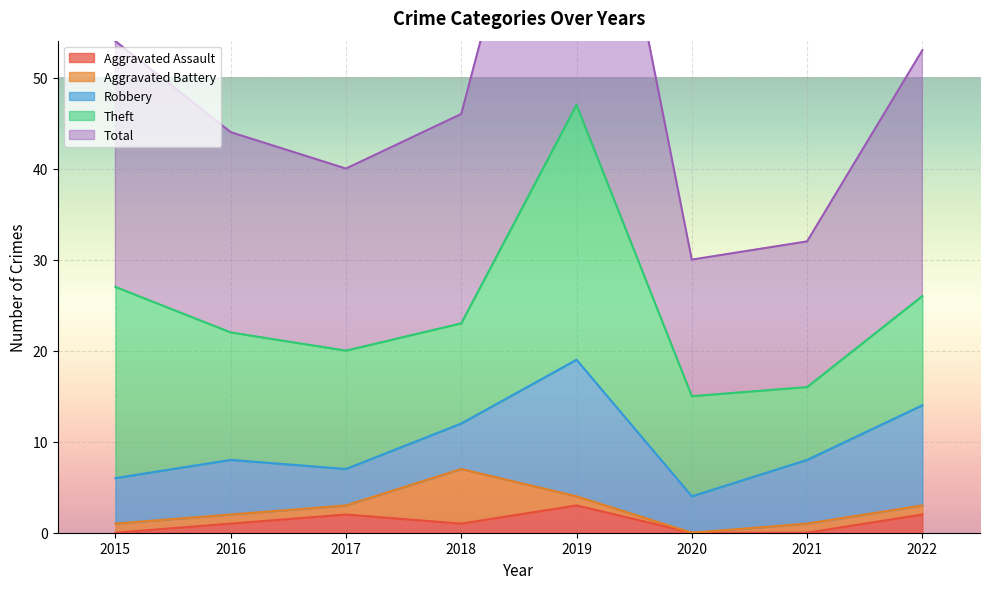

Between 2020 and 2017, which is larger?

2017